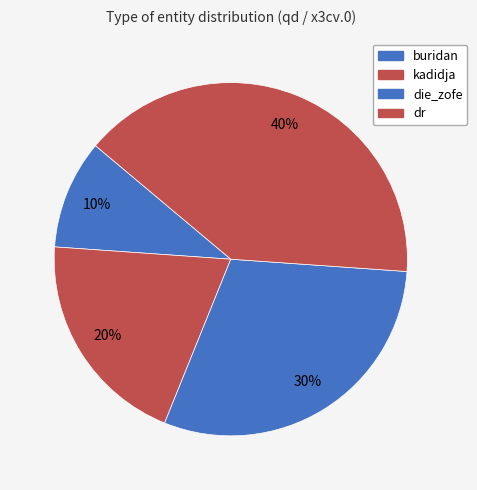

What is the smallest slice in the pie chart?

buridan